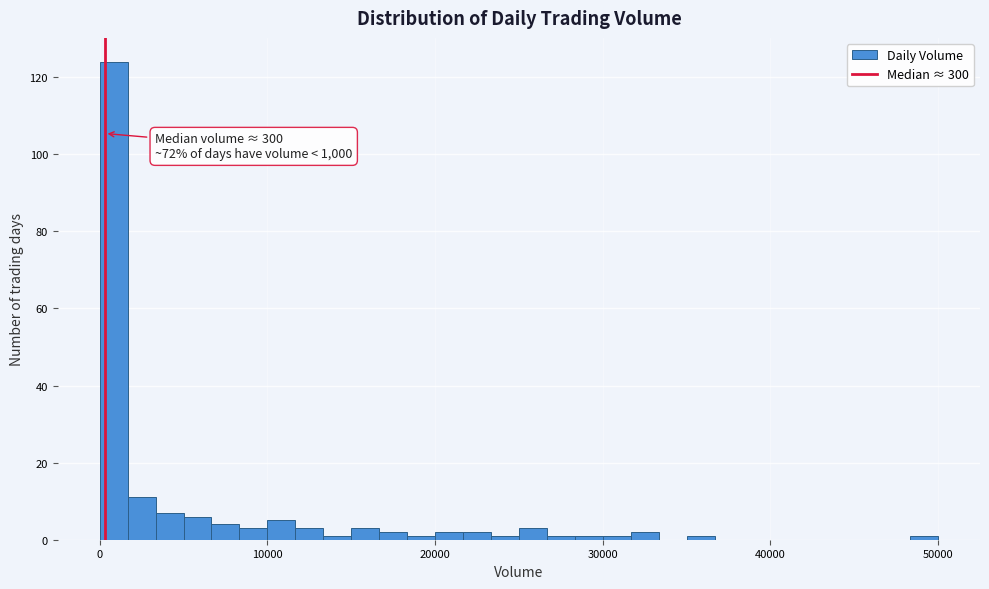

Read against the x-axis, roughly where is the centre of the tallest bar?

1000